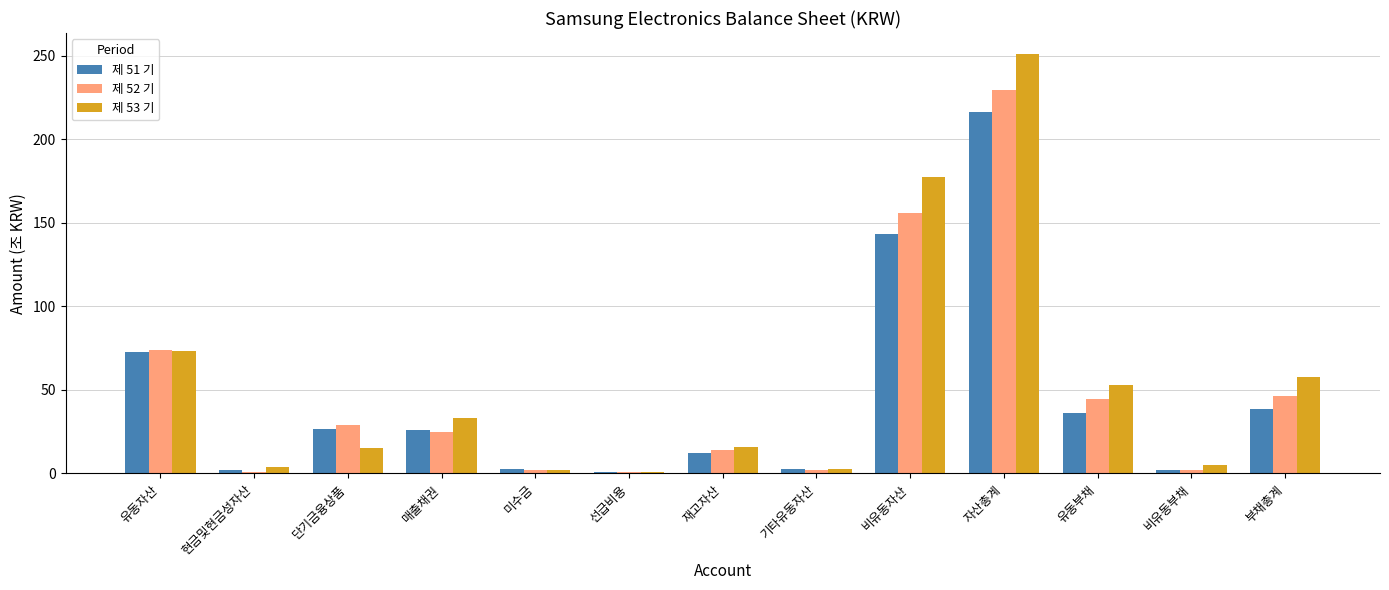

How many bars are there in total?

39